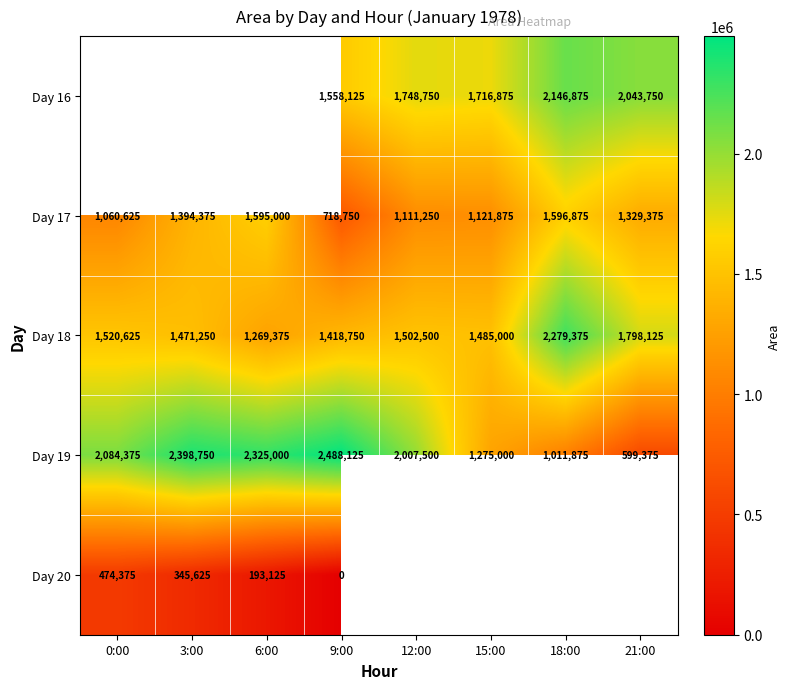

What is the sum of the Day 19 values at 9:00 and 21:00?

3087500